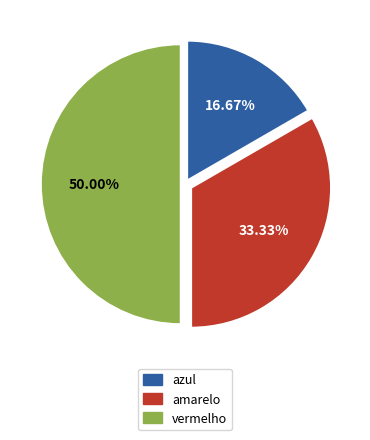

To the nearest percent, what percentage of the pie is azul?

17%